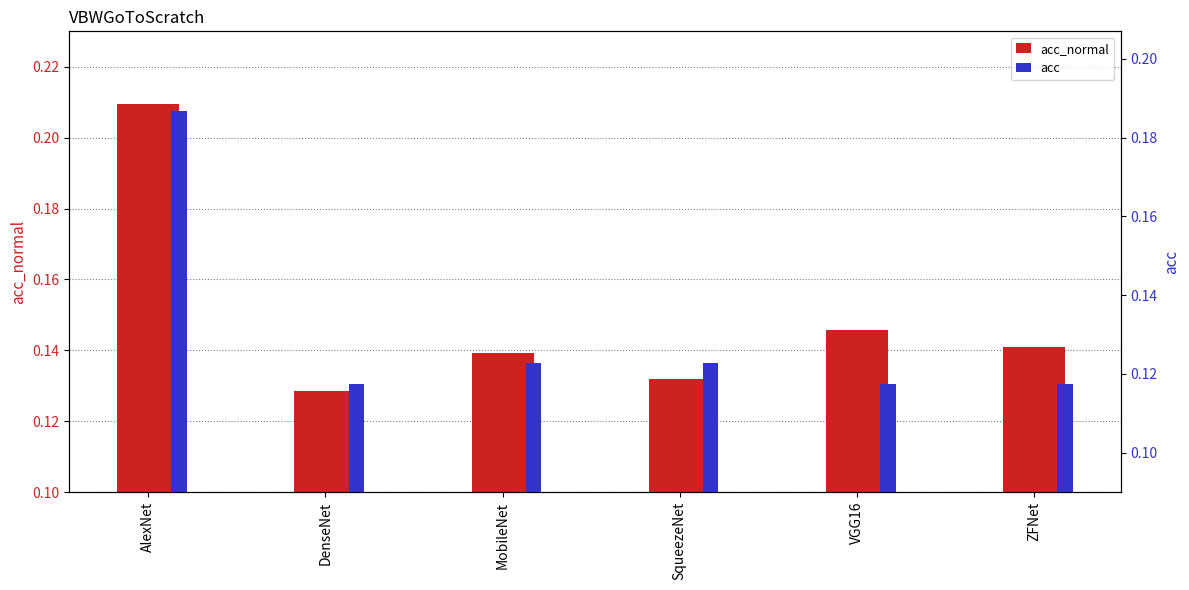

List the series in order of their overall mean, highest first.

acc_normal, acc